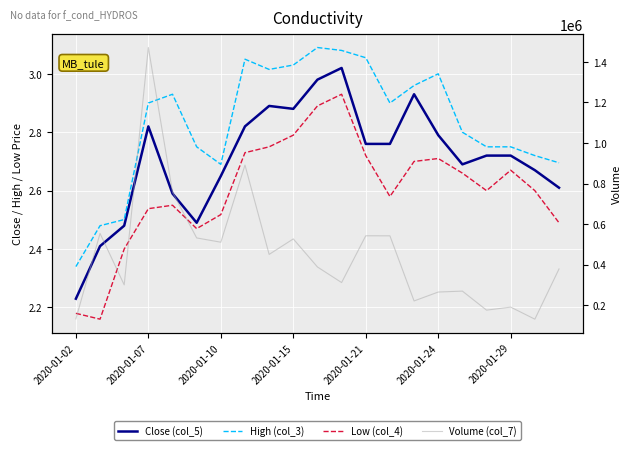

What is the sum of the Volume (col_7) values at 8 and 2020-01-21?

1208174.0